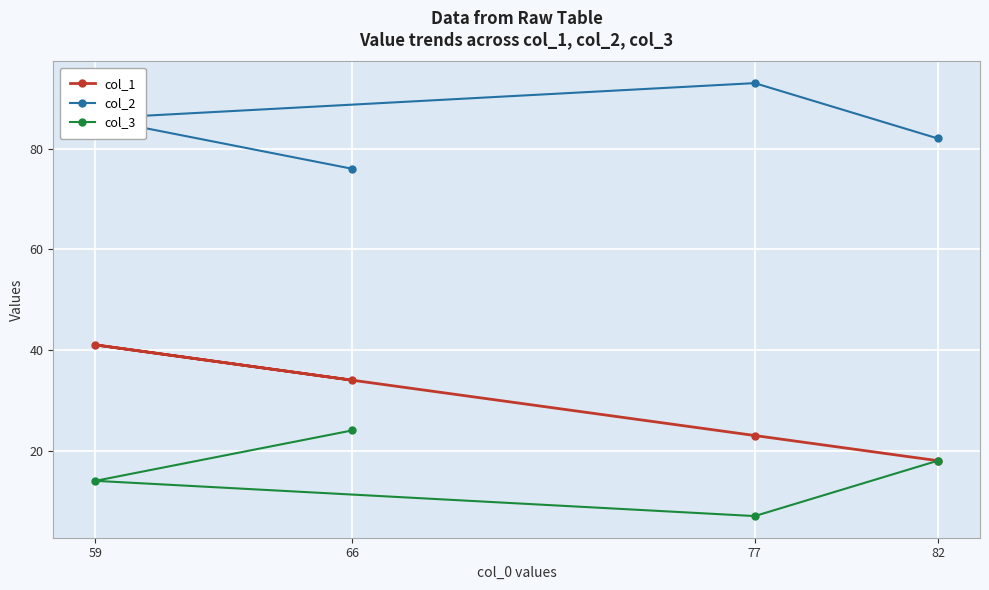

What is the value of the col_1 point at the 3rd from the left?

23